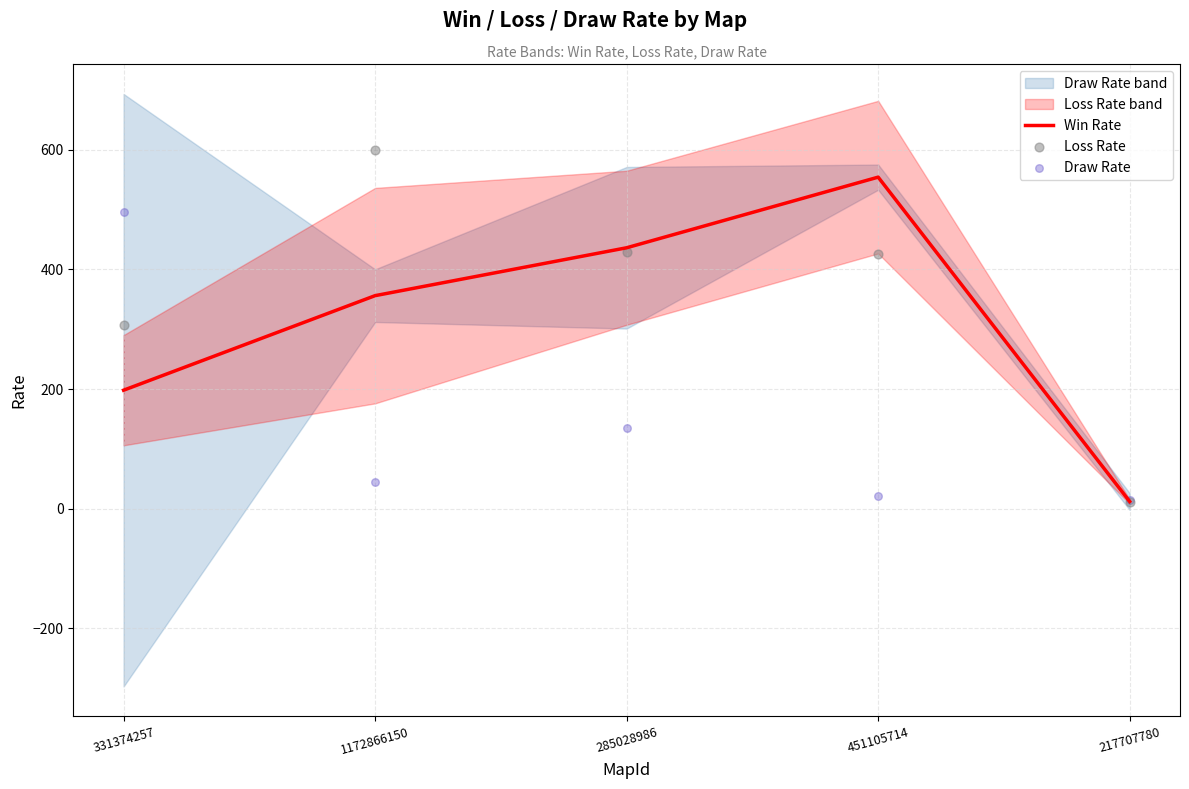

What is the total value across all series at 217707780?

38